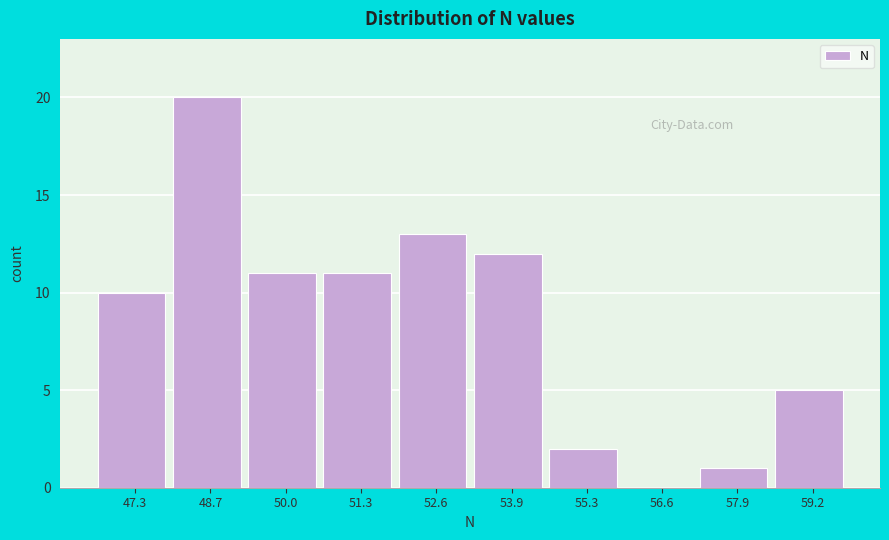

Reading left to right, extract all data points from this chart.

47.3=10	48.7=20	50.0=11	51.3=11	52.6=13	53.9=12	55.3=2	56.6=0	57.9=1	59.2=5